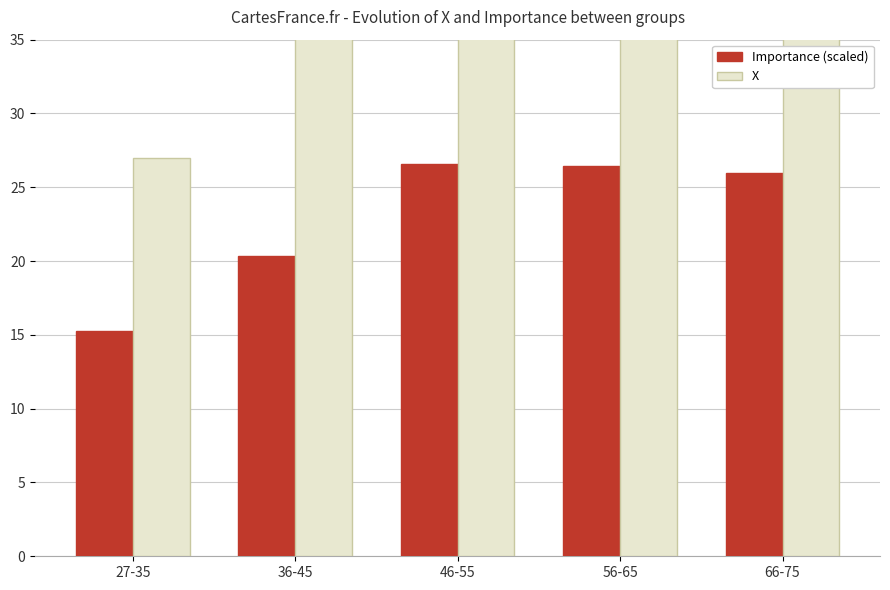

What is the difference between the maximum and second lowest values in the Importance (scaled) series?

6.2